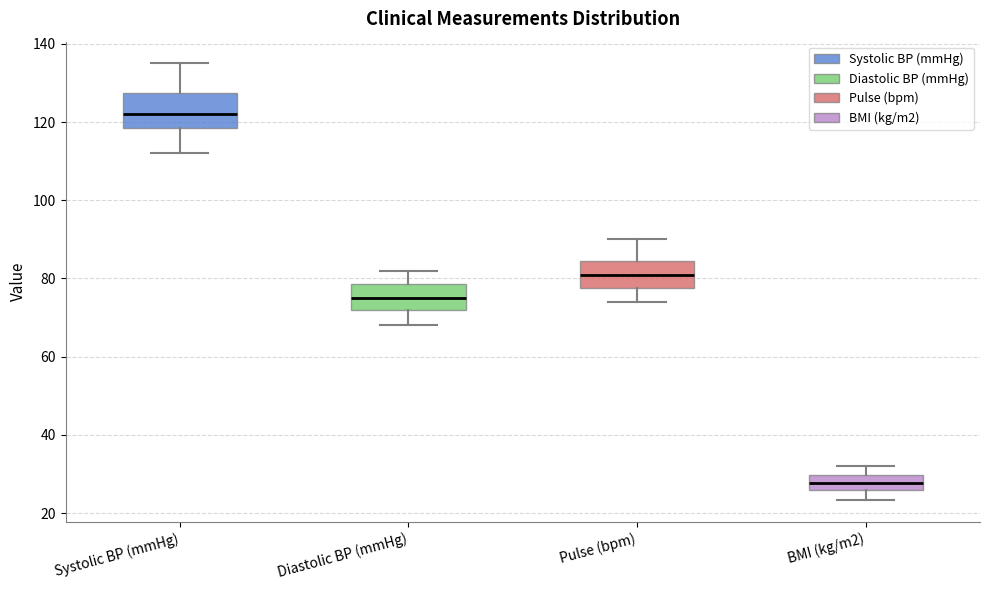

Which box has the highest median line?

Systolic BP (mmHg)